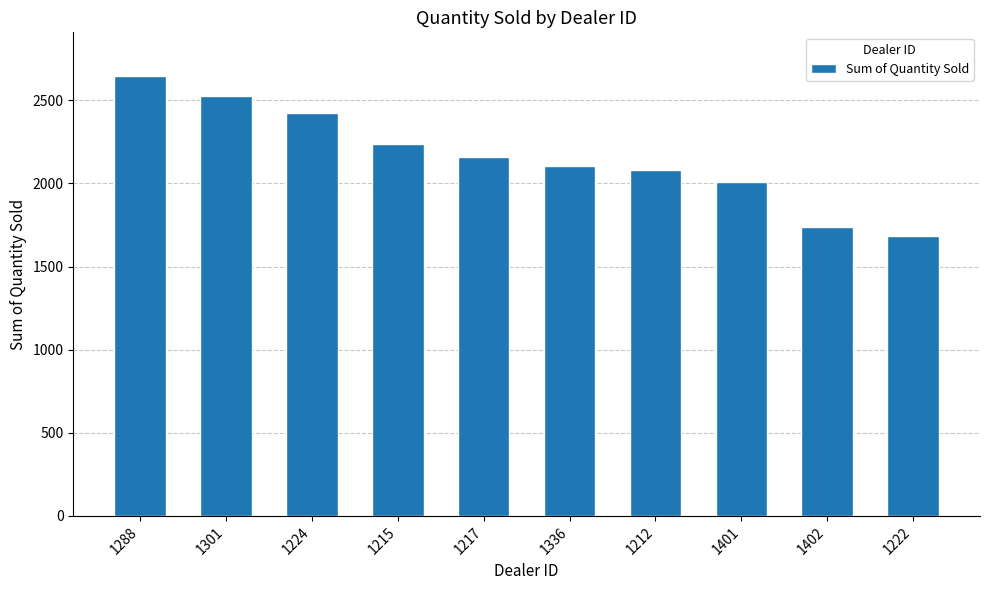

Which label corresponds to the largest value in the chart?

1288